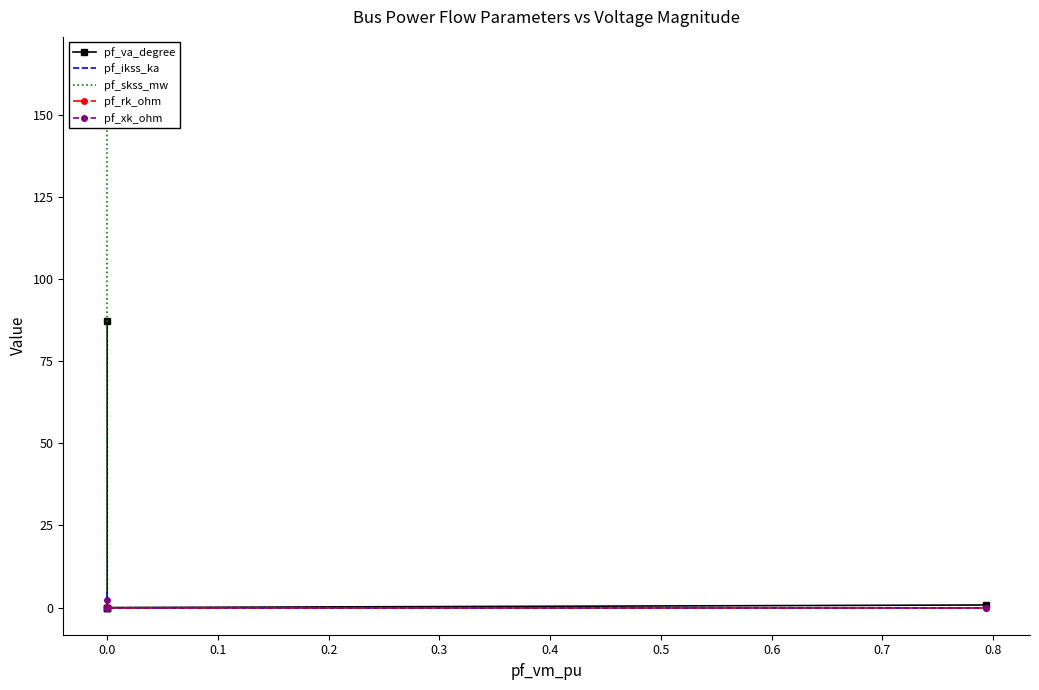

How many values in pf_xk_ohm are above zero?

1